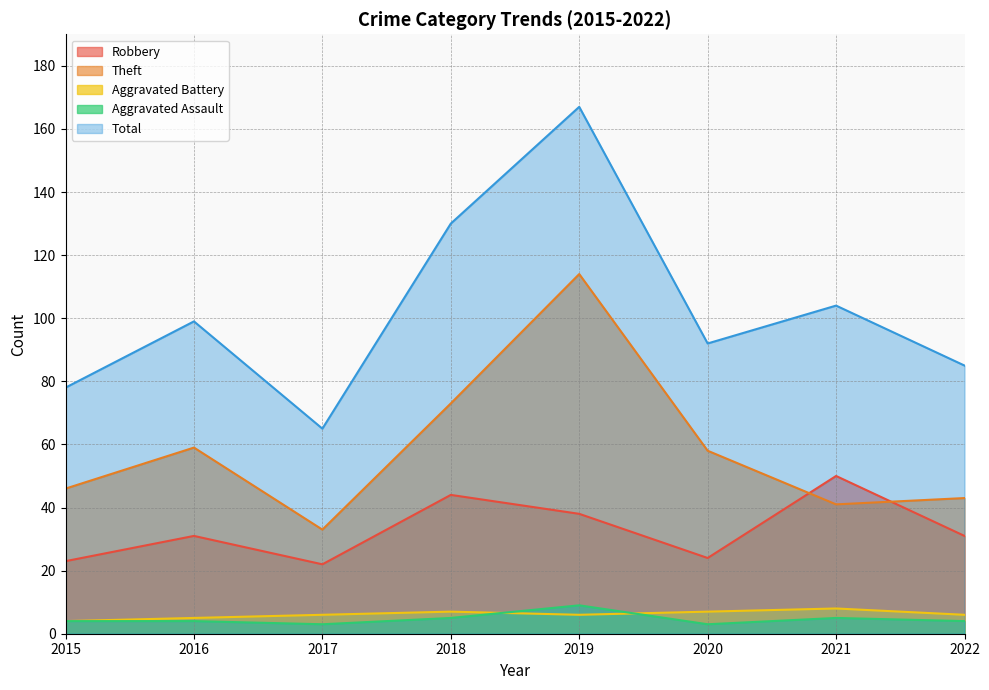

True or false: Total and Robbery intersect in this chart.

False